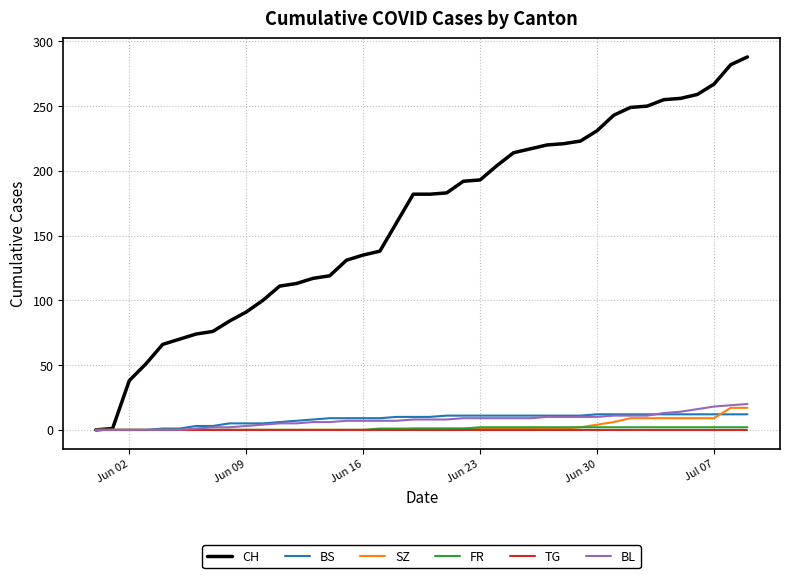

Which series has the largest range (max minus min)?

CH